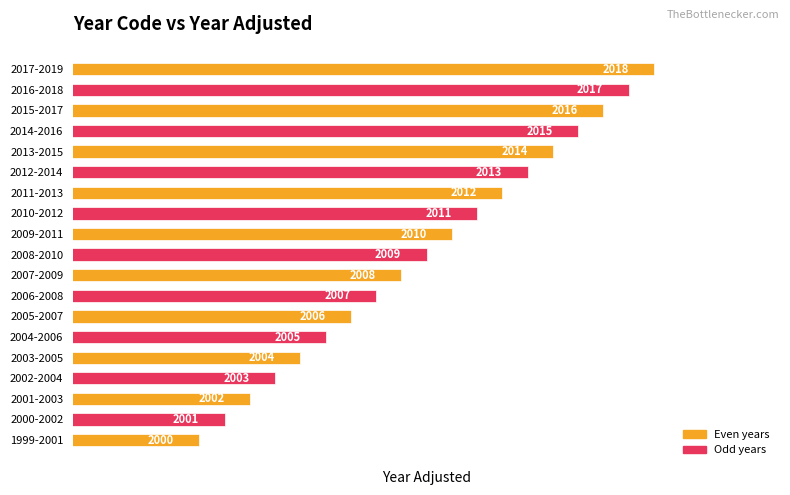

Where is the data nearest to the value 2009?

2008-2010